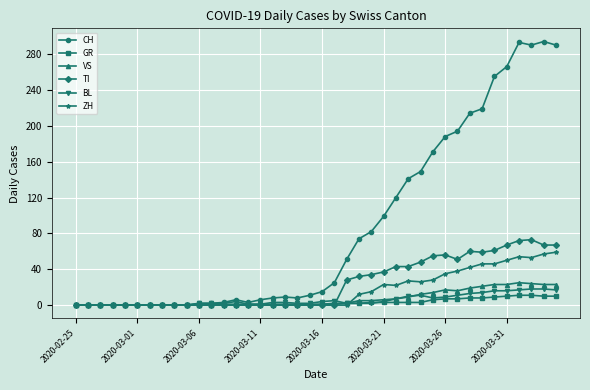

True or false: VS has more than 0 interior local peaks.

True